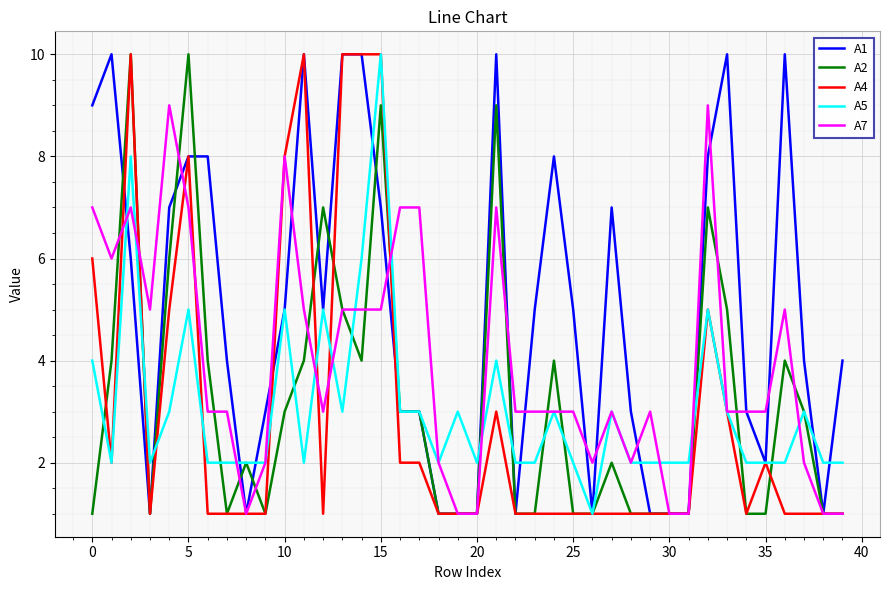

What is the maximum value shown in the chart?

10